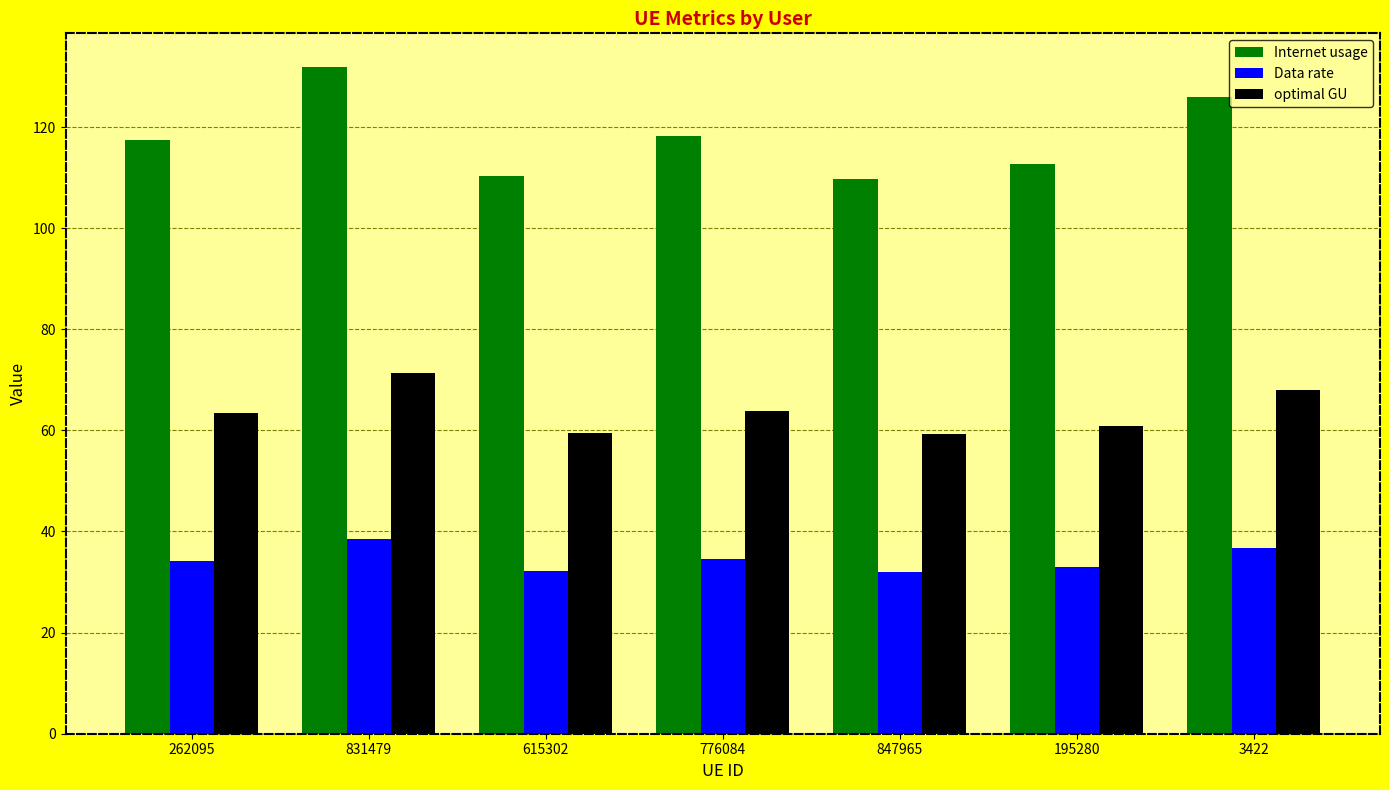

List the series in order of their overall mean, lowest first.

Data rate, optimal GU, Internet usage